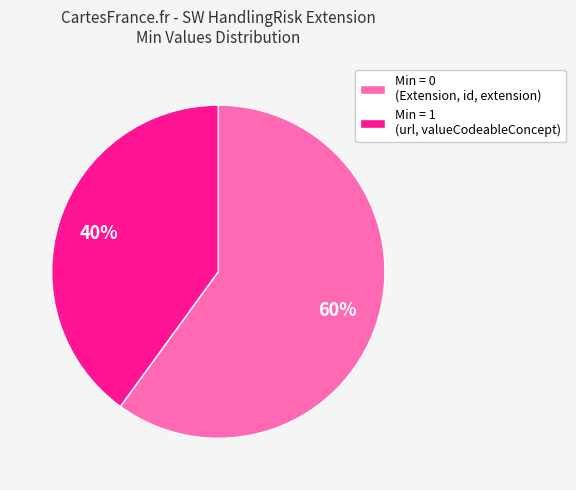

To the nearest percent, what is the difference between the largest and smallest slice percentages?

20%